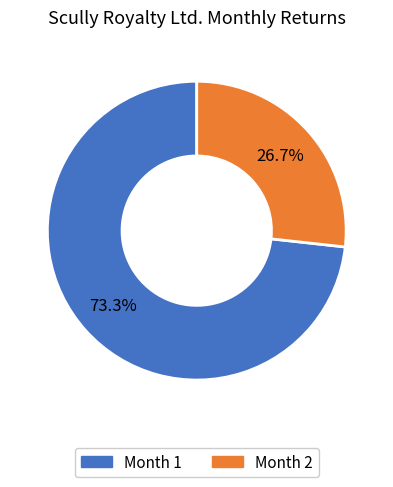

Does any single category account for the majority?

Yes